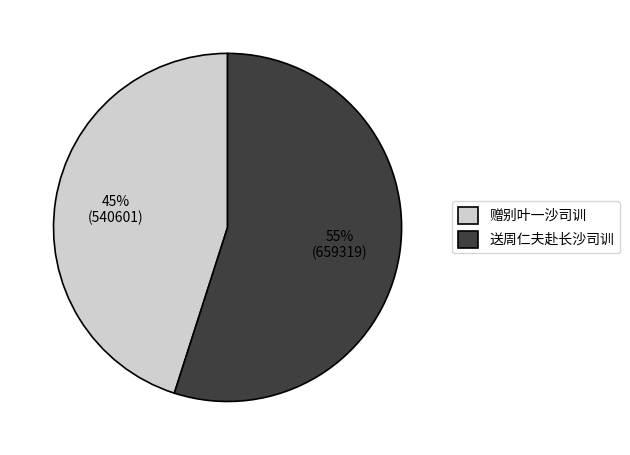

Is it true that 赠别叶一沙司训 is 45% of the pie?

True